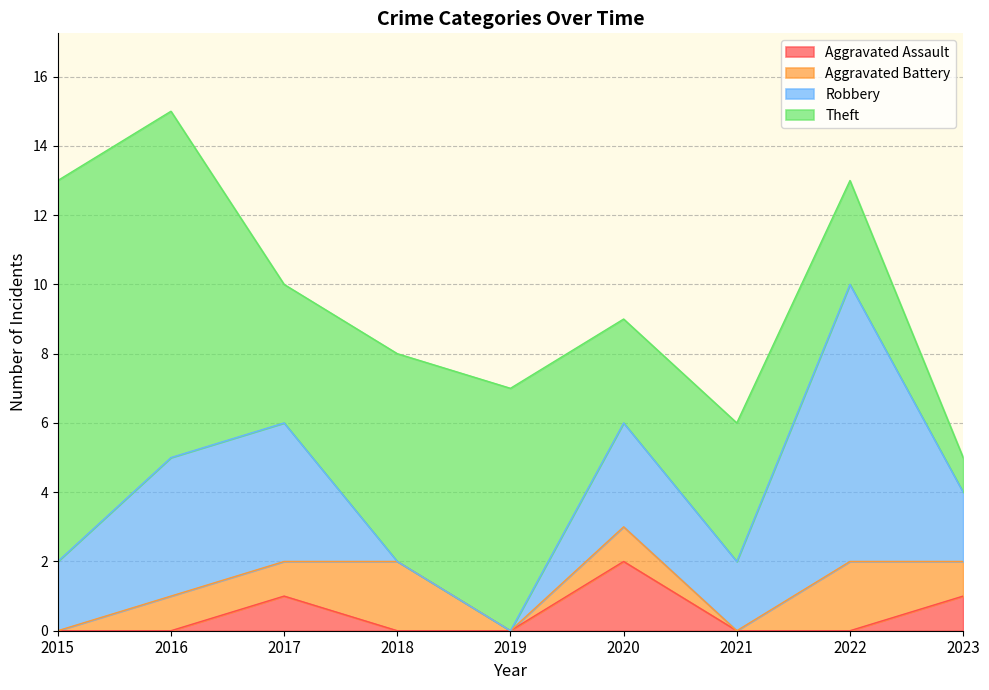

What is the greatest value displayed?

11